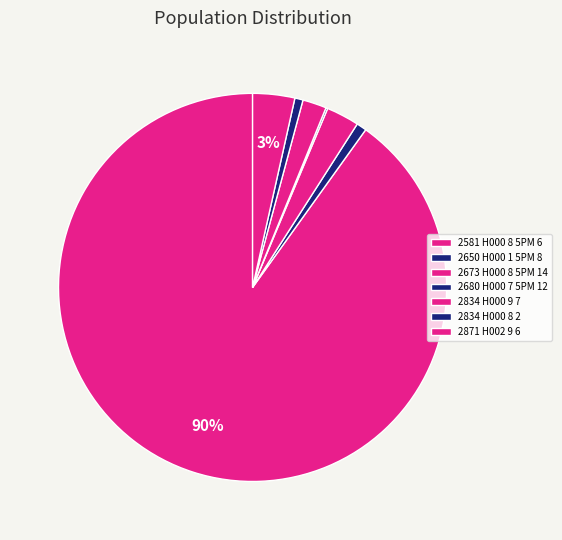

To the nearest percent, what is the difference between the largest and smallest slice percentages?

90%